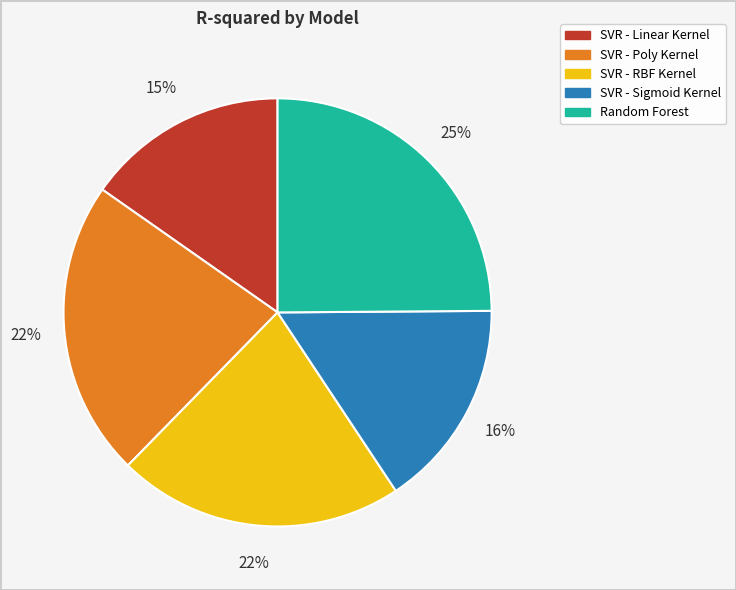

What percentage is the SVR - RBF Kernel slice, to the nearest percent?

22%